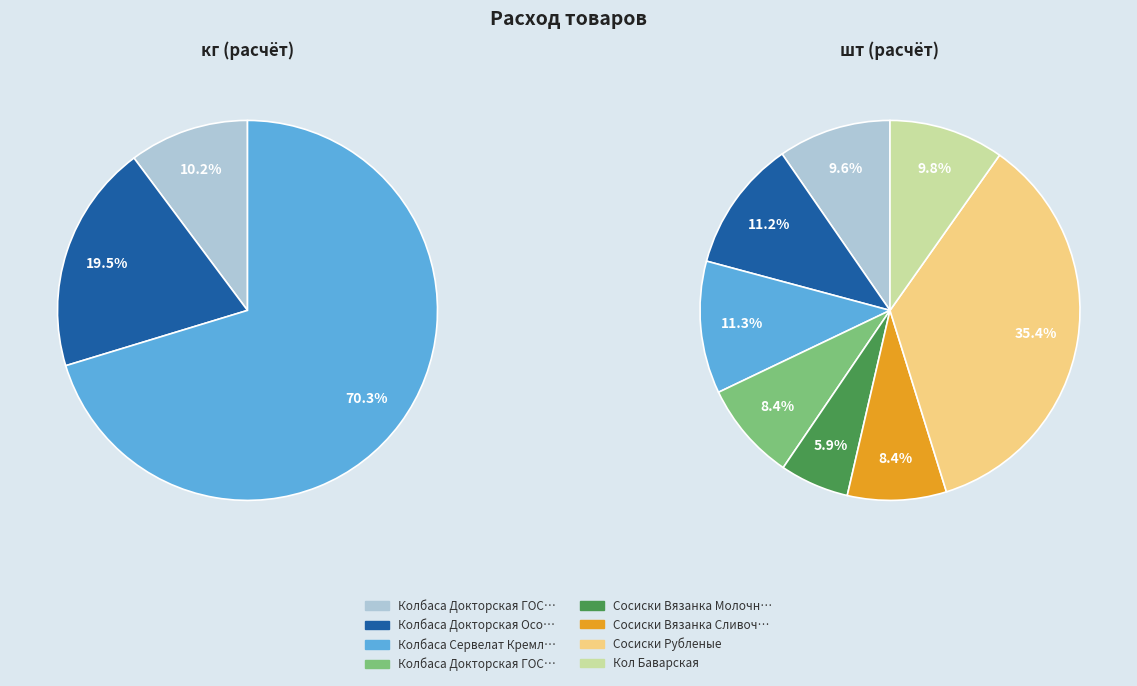

Is 7 the majority of the pie?

No